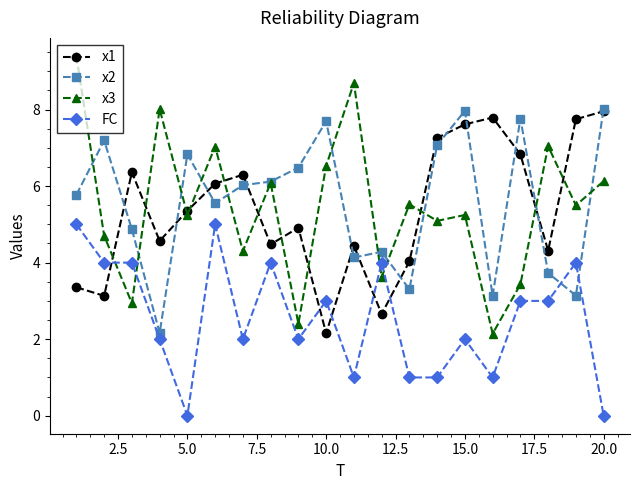

What is the value of the x1 point at the 12th from the left?

2.7